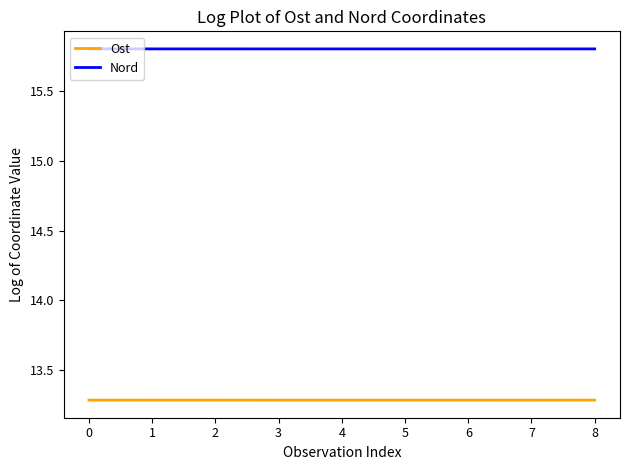

What is the difference between the highest and lowest values at 3?

2.5